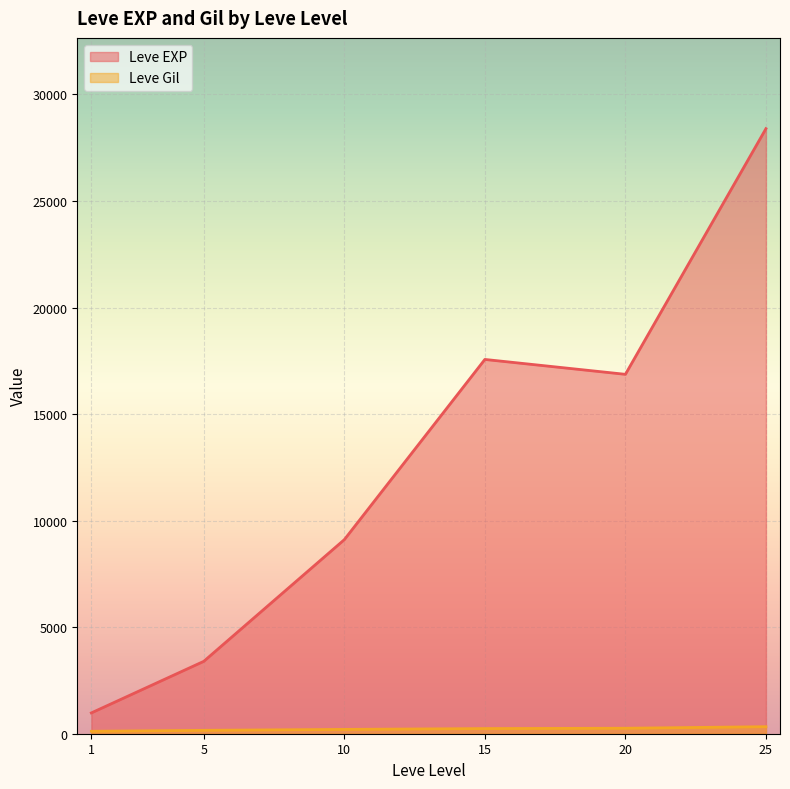

The Leve Gil series shows 139 at 5. True or false?

True